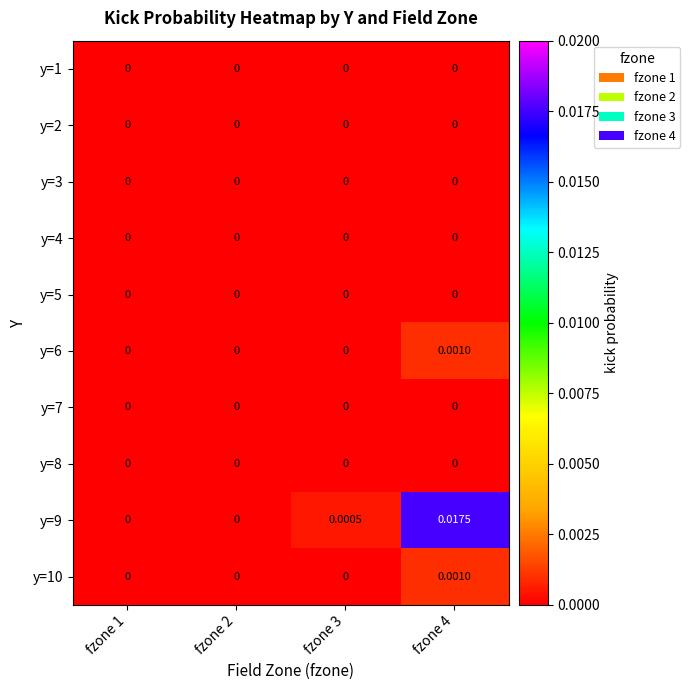

Is the value of y=8 at fzone 4 greater than the value of y=6 at fzone 4?

No